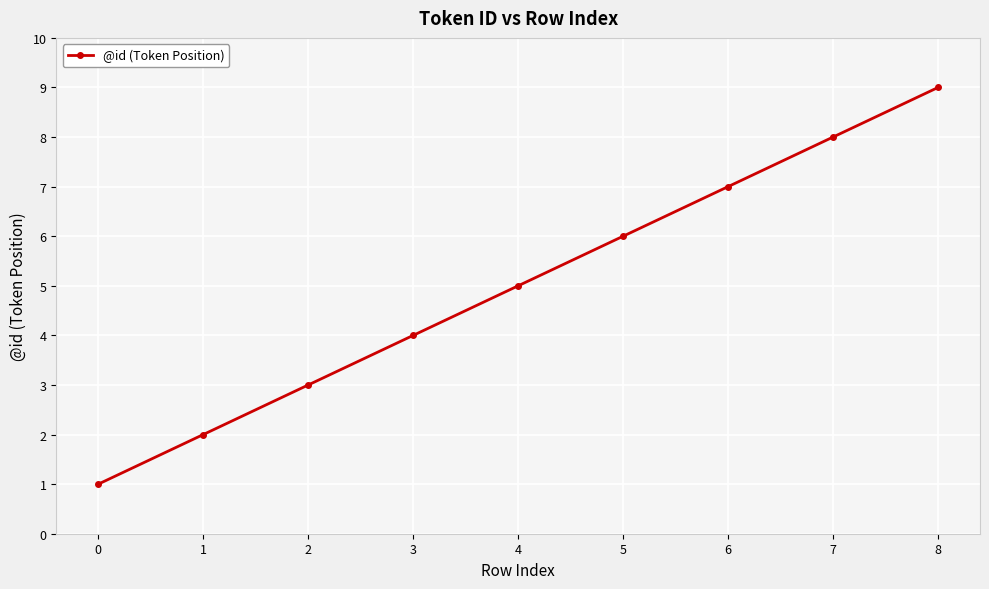

How many values are between 3 and 7?

5